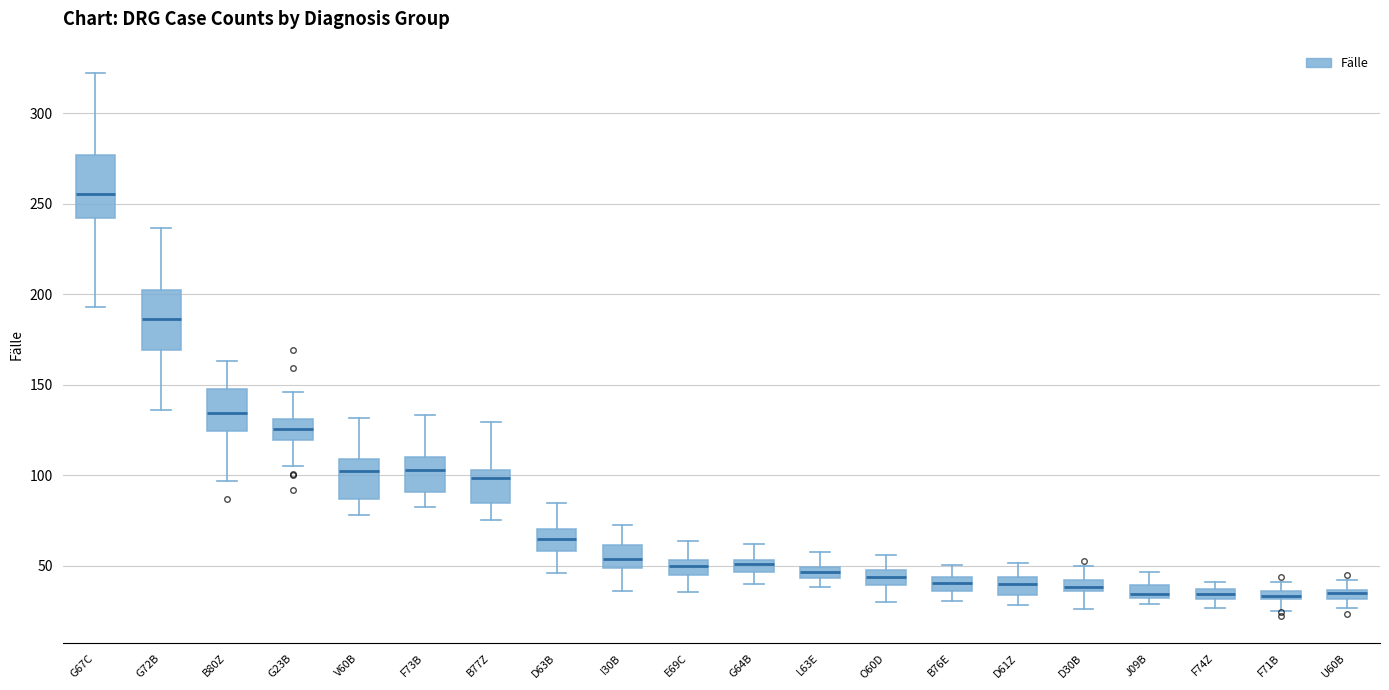

Where does the upper whisker of the box for G23B end on the y-axis? The values are not printed on the chart, so give them approximately, as read against the axis.

145